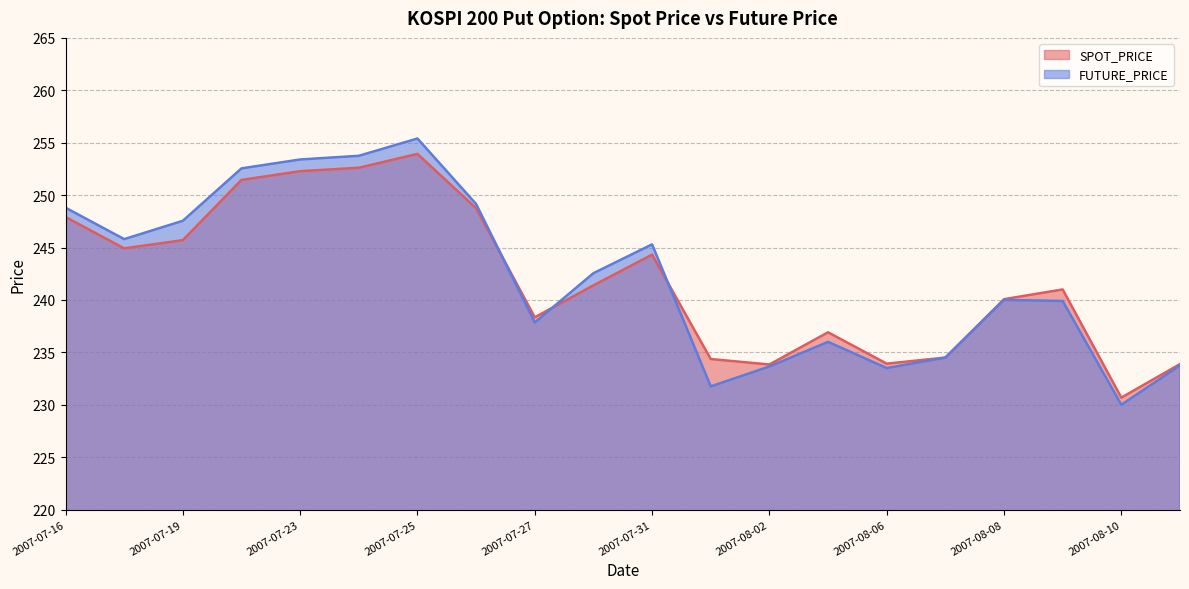

At which label is SPOT_PRICE closest to 242?

2007-07-30